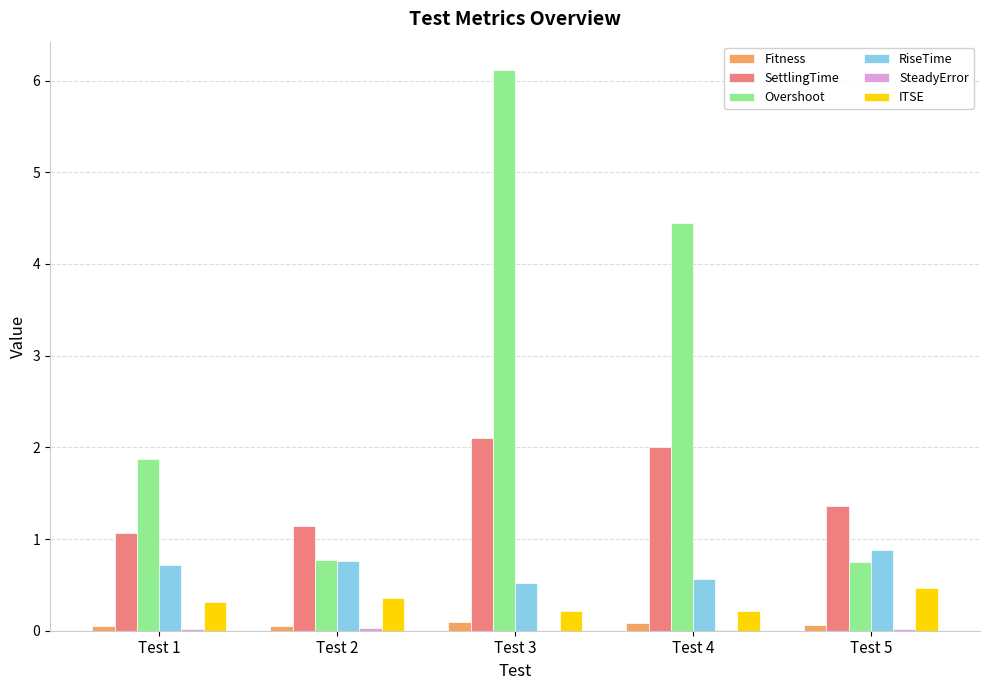

What is the sum of all ITSE values?

1.6